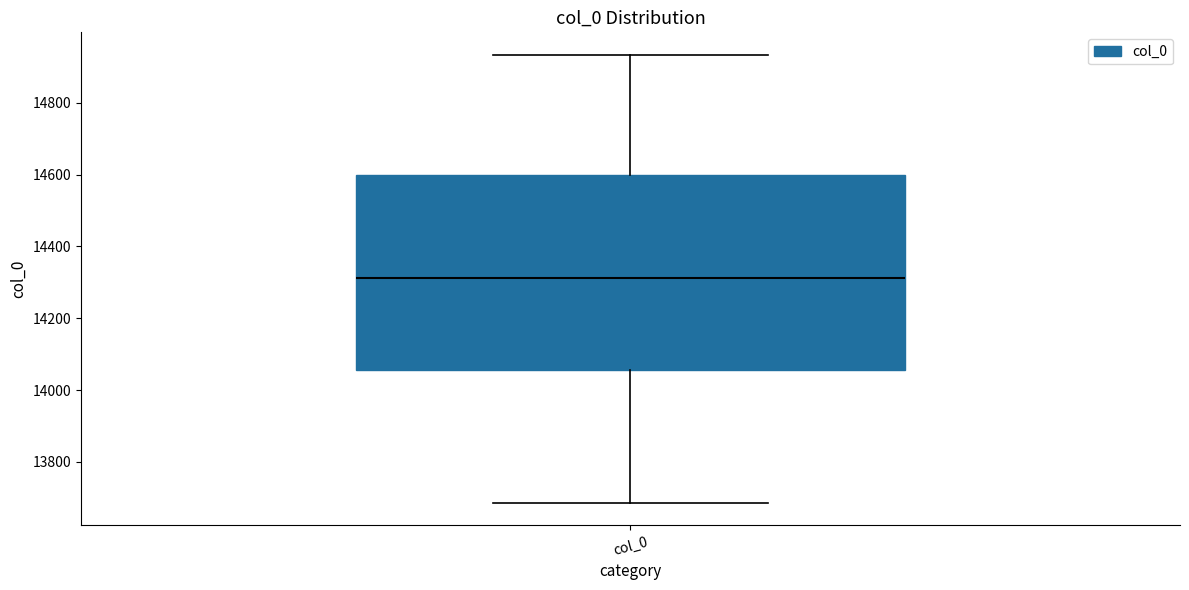

Where does the median line of the box for col_0 sit on the y-axis? The values are not printed on the chart, so give them approximately, as read against the axis.

14320